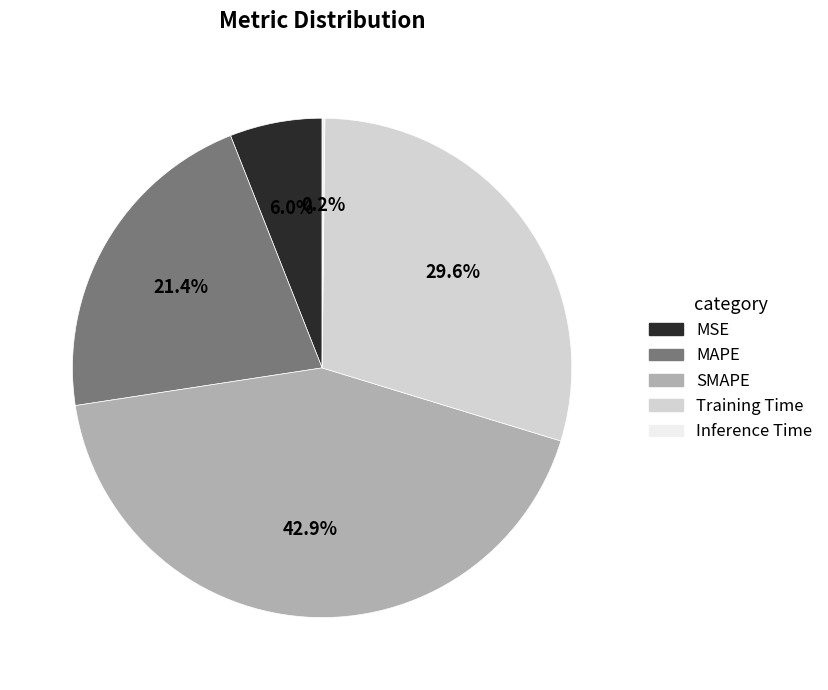

To the nearest percent, what is the average slice percentage?

20%